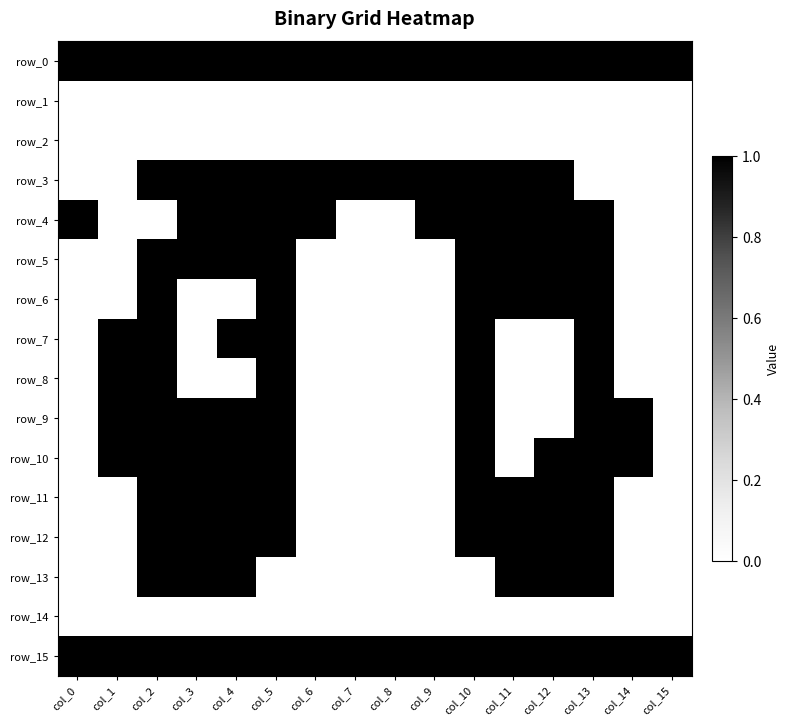

What value does the row_6 series have at col_2?

1